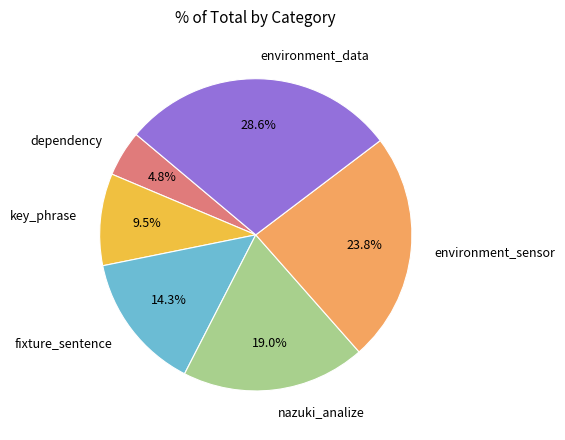

Is there any slice that represents more than half of the pie?

No